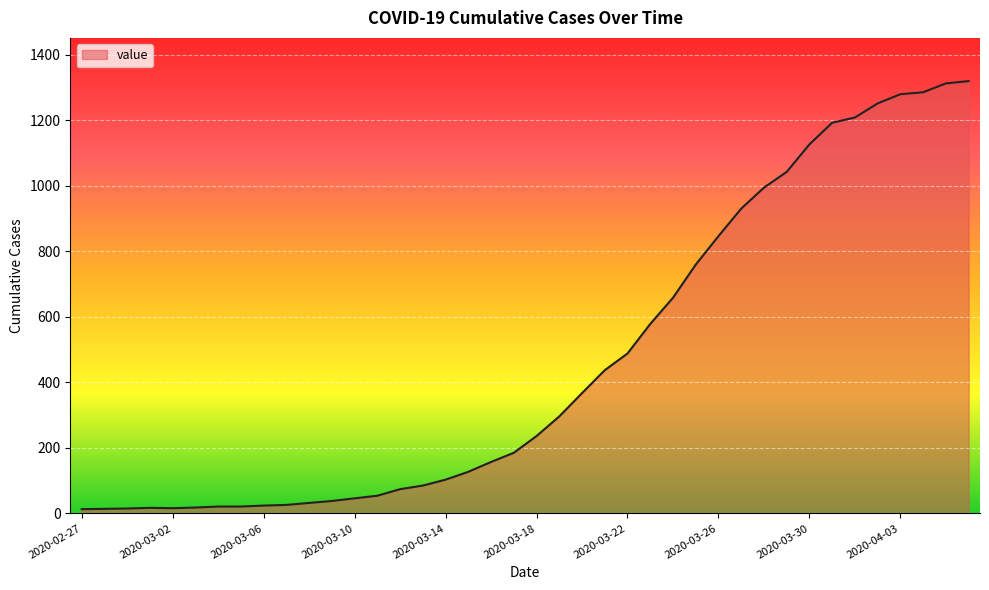

What is the maximum value shown in the chart?

1319